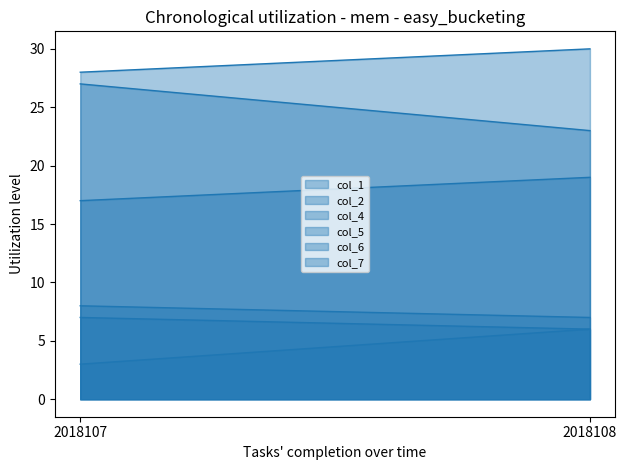

What is the sum of the col_1 values at 2018108 and 2018107?

9